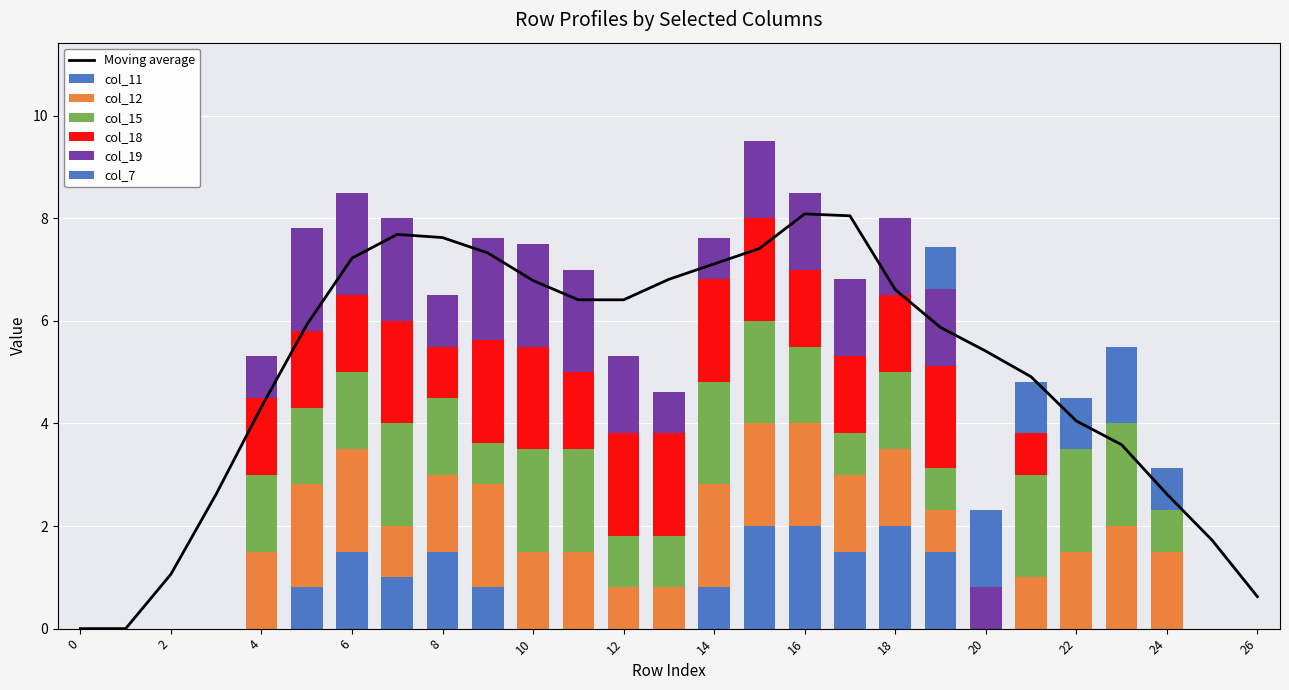

Is the value of col_7 at 1 greater than the value of col_18 at 1?

No